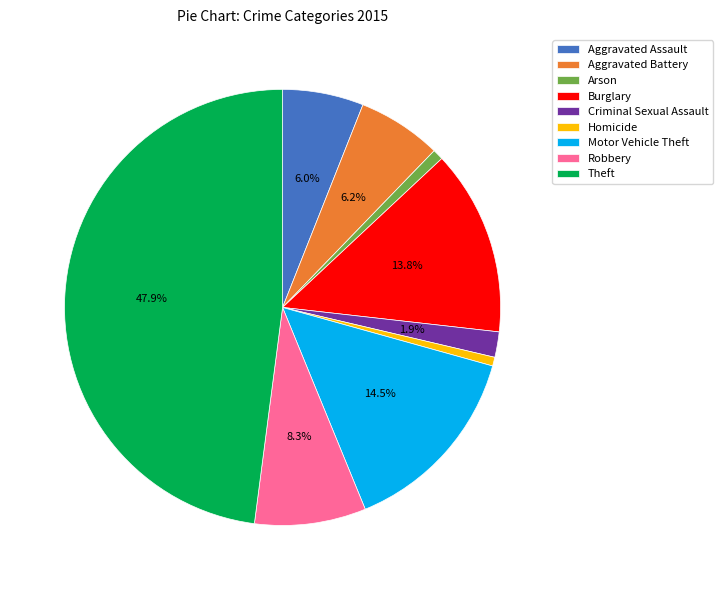

How many slices are in this pie chart?

9